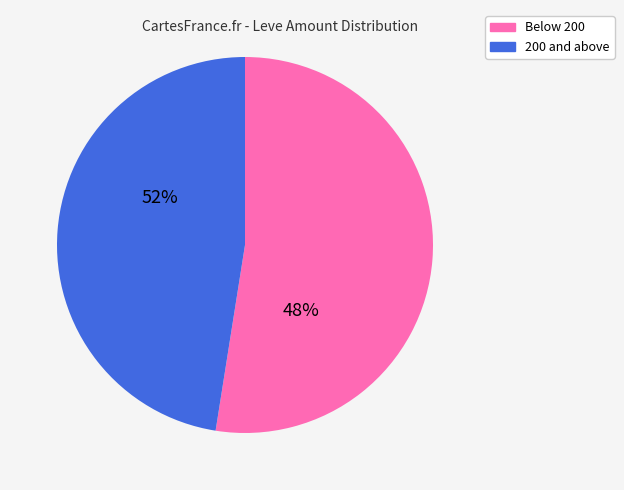

True or false: 29 accounts for 1% of the total.

False